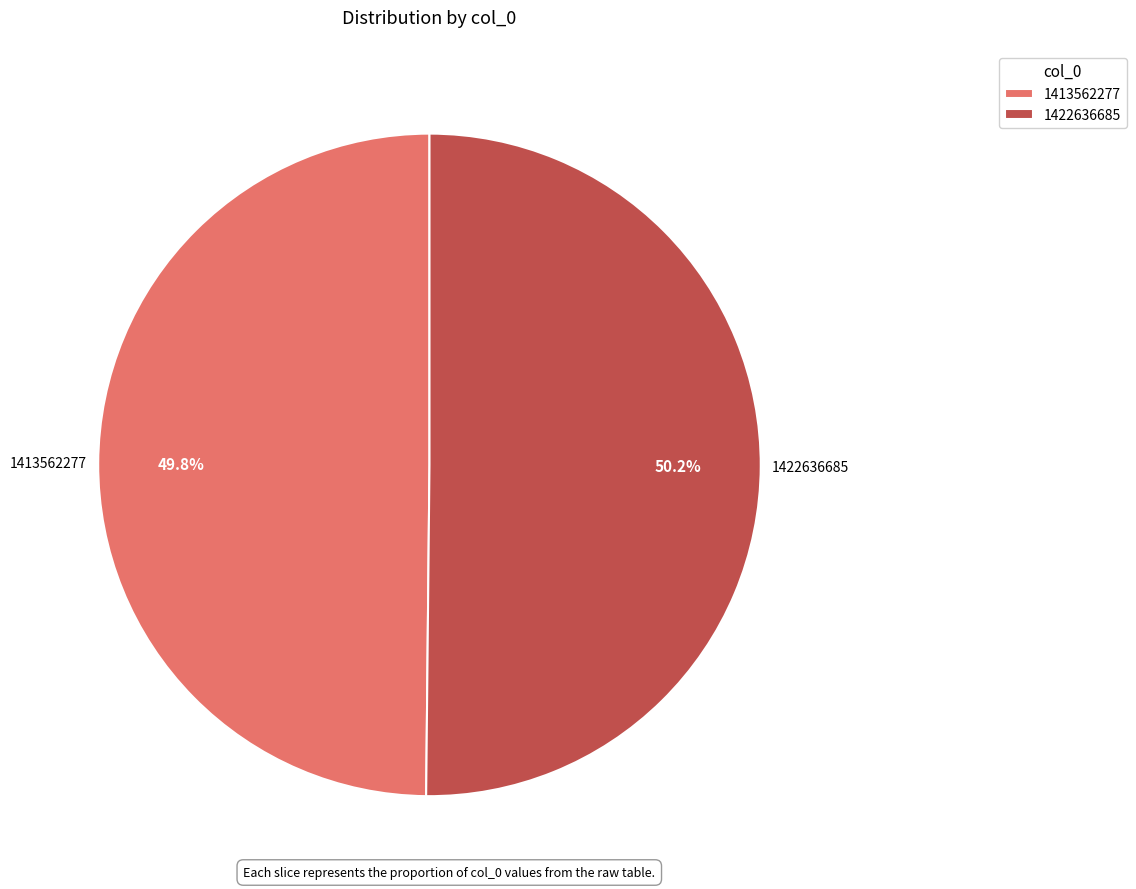

To the nearest percent, what is the average slice percentage?

50%